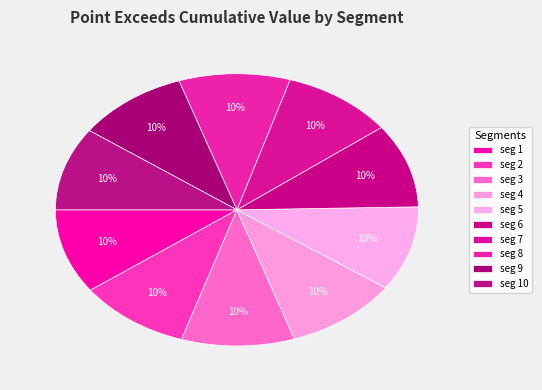

Count the number of slices in the pie.

10